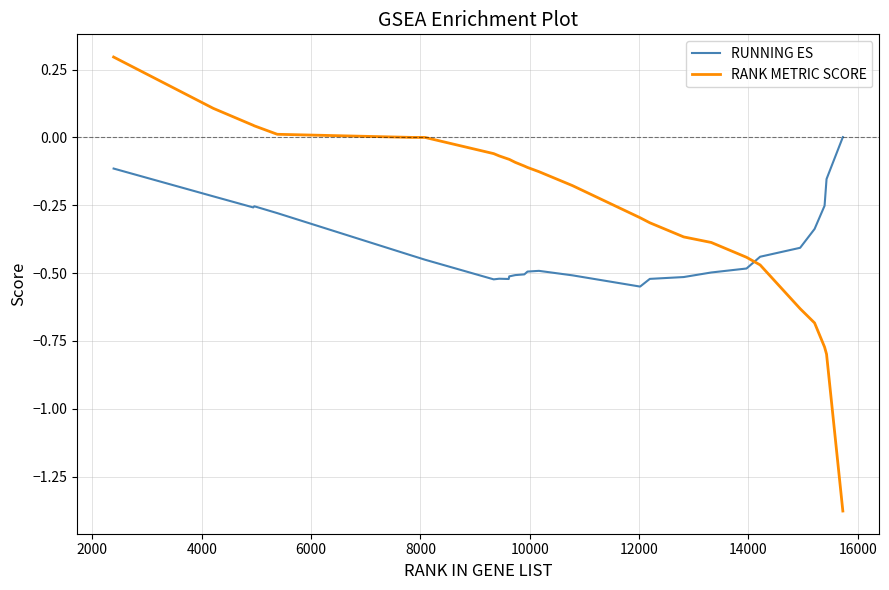

What is the maximum value for RANK METRIC SCORE?

0.3